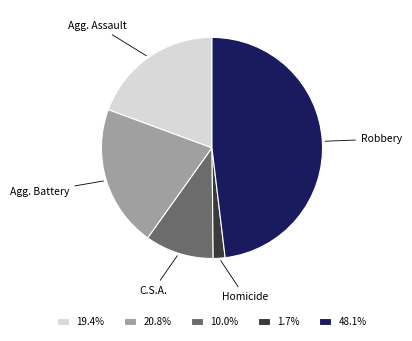

Approximately how many times larger is the value at 10.0% compared to 19.4%?

0.5